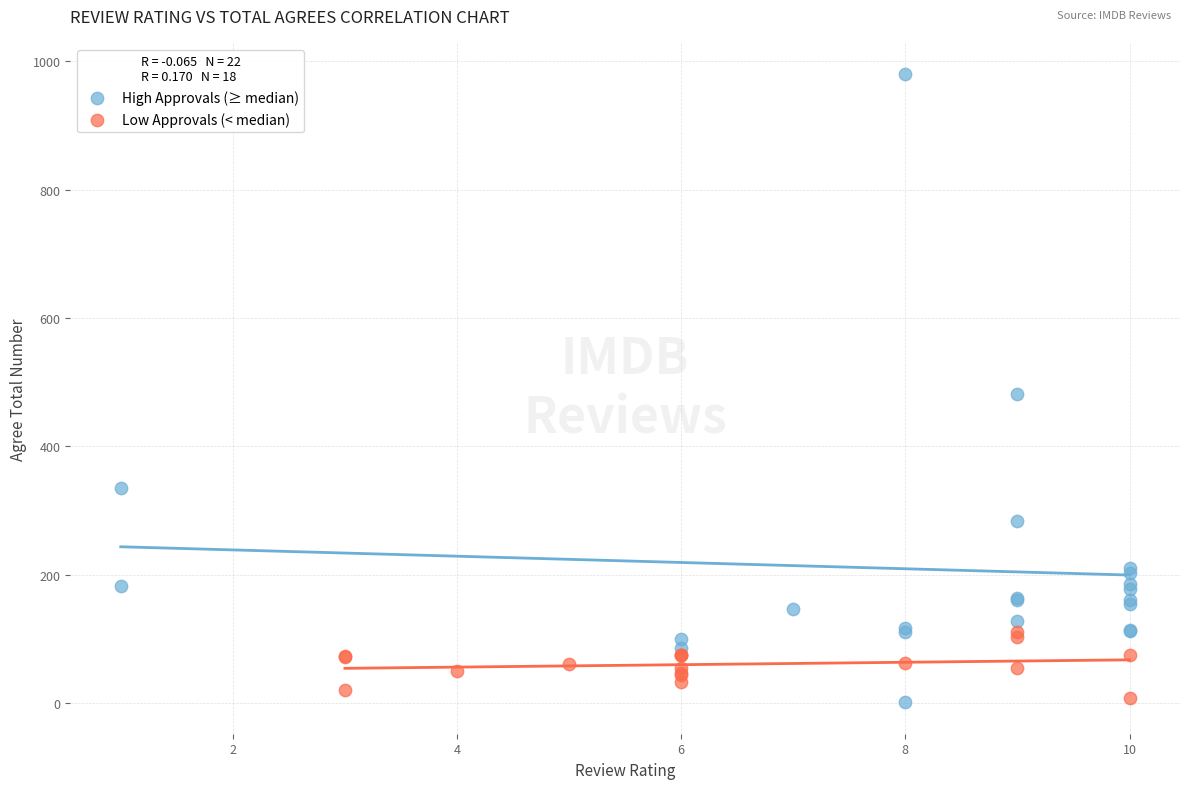

Which series has the largest Y range (max minus min)?

High Approvals (≥ median)